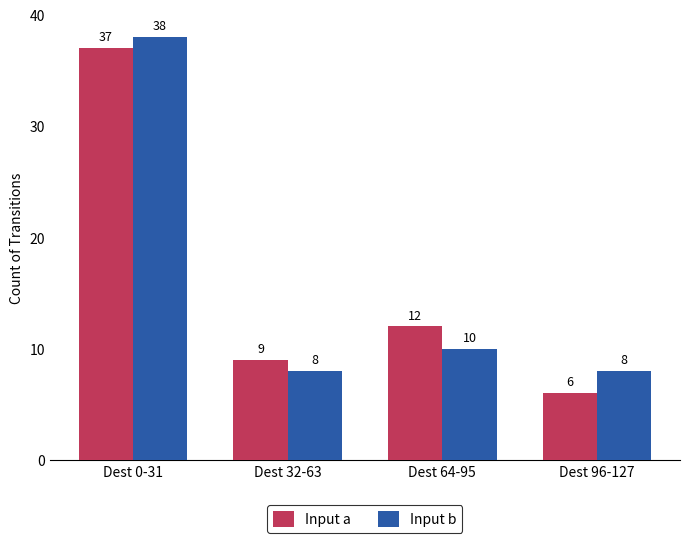

Reading left to right, transcribe all the data shown in this chart.

Input a: Dest 0-31=37	Dest 32-63=9	Dest 64-95=12	Dest 96-127=6
Input b: Dest 0-31=38	Dest 32-63=8	Dest 64-95=10	Dest 96-127=8